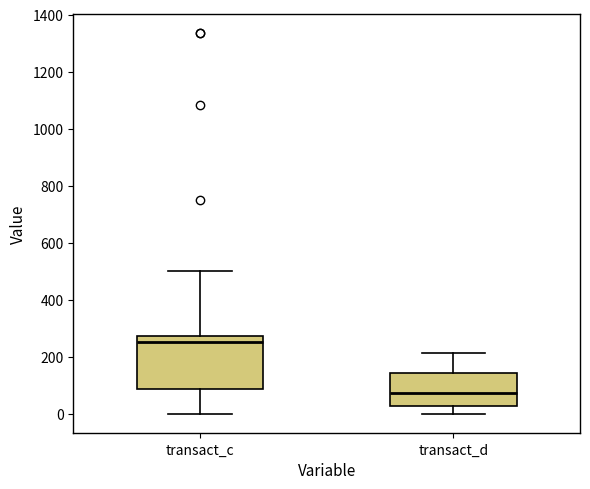

Where is the upper edge of the box for transact_d on the y-axis? The values are not printed on the chart, so give them approximately, as read against the axis.

140